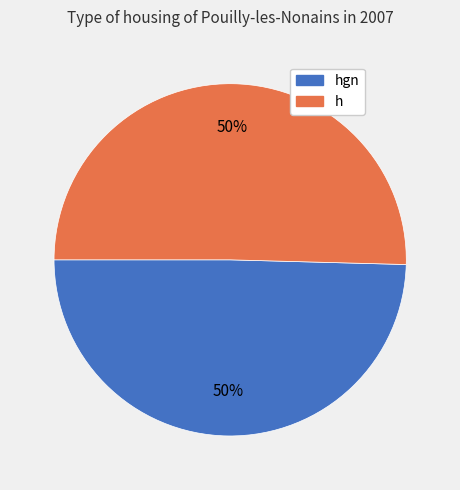

Count the number of slices in the pie.

2